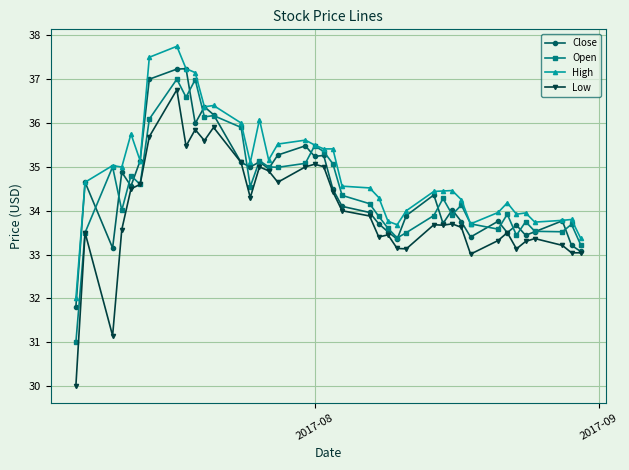

What is the maximum value shown in the chart?

37.8